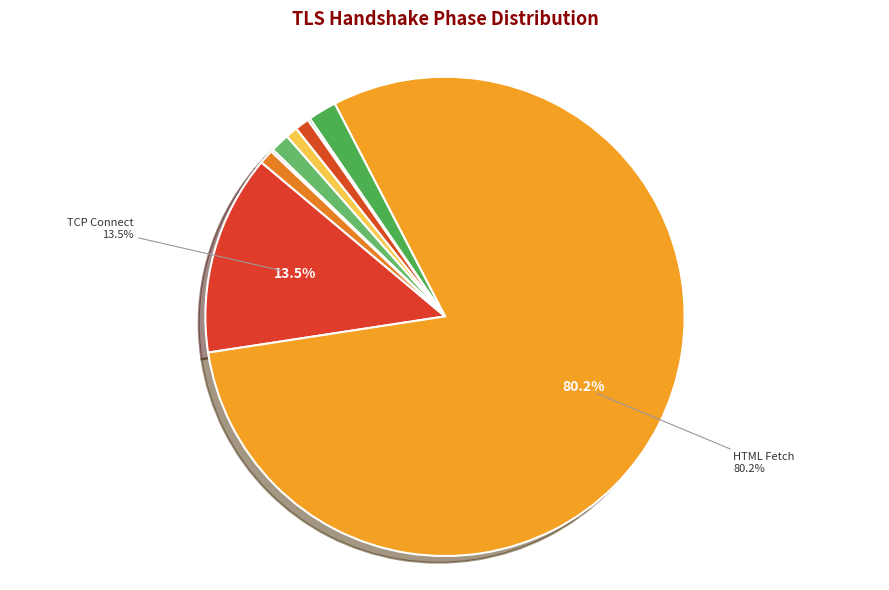

Which slice represents more than half of the pie?

HTML Fetch